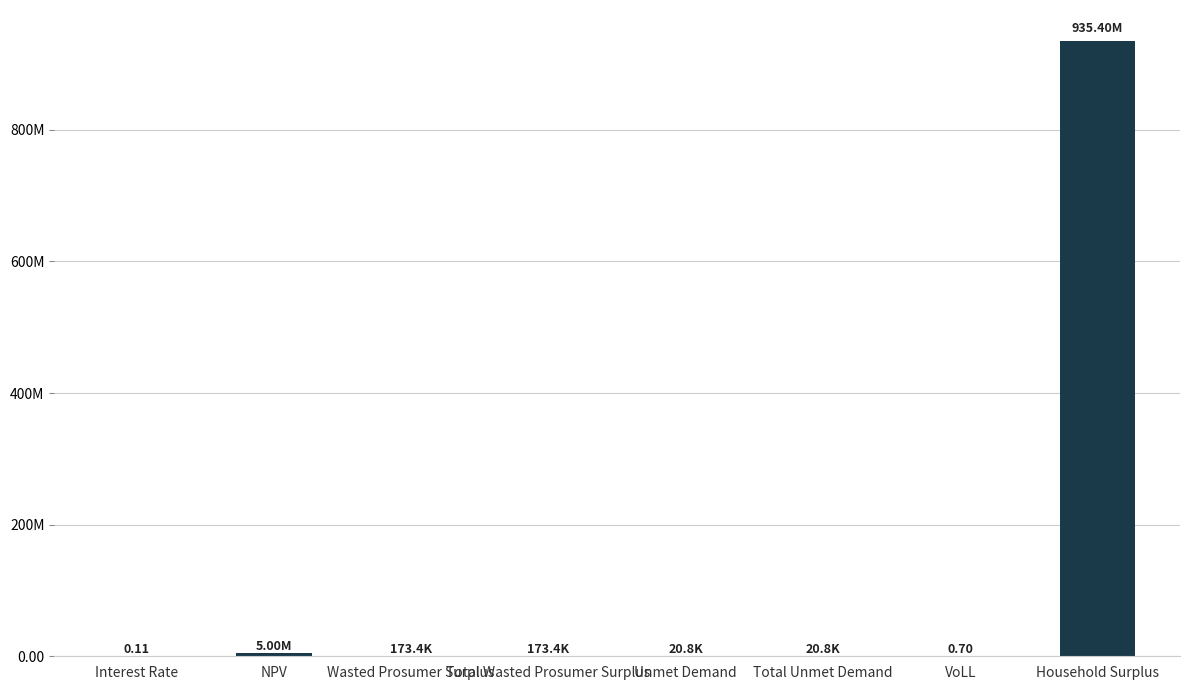

What value does the data have at Unmet Demand?

20792.4